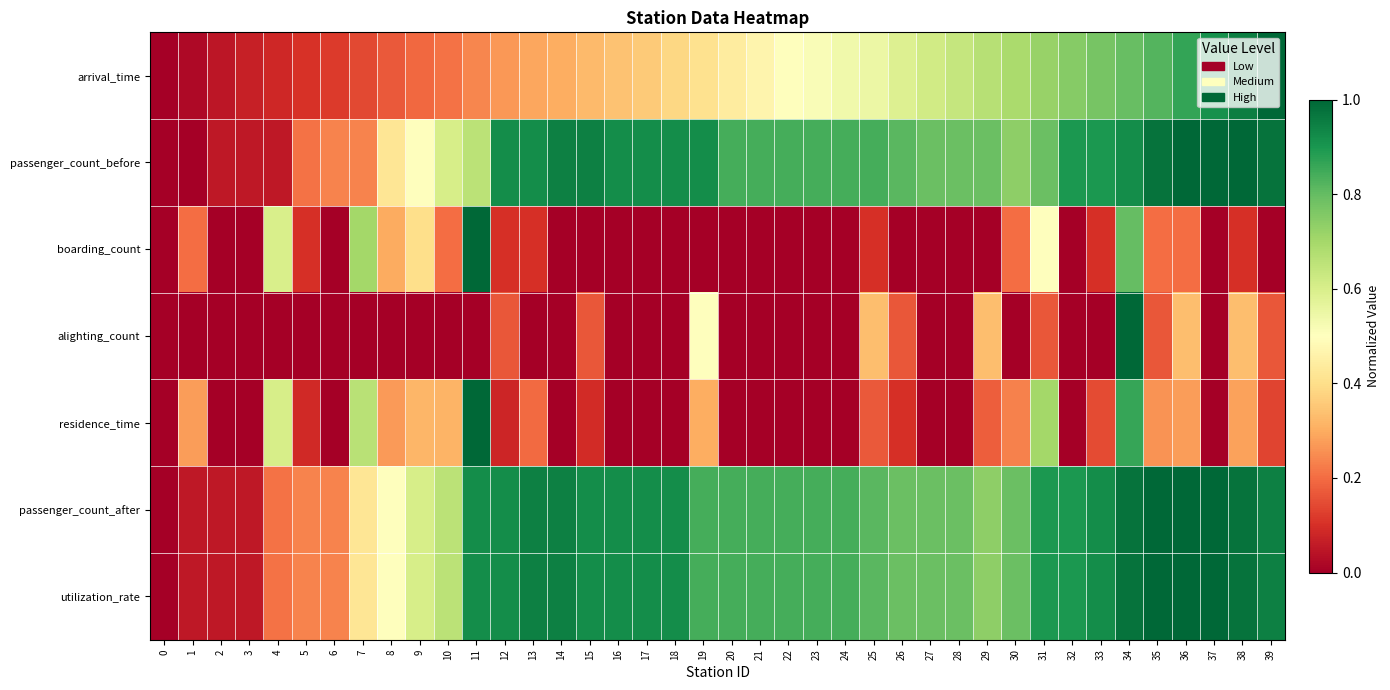

Between 30 and 34, which series saw the biggest shift?

row_3